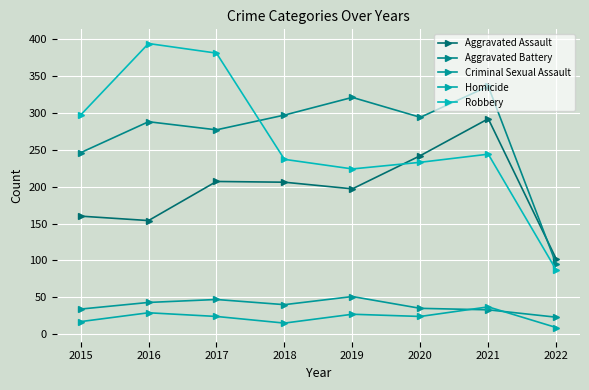

True or false: Aggravated Battery and Criminal Sexual Assault intersect in this chart.

False